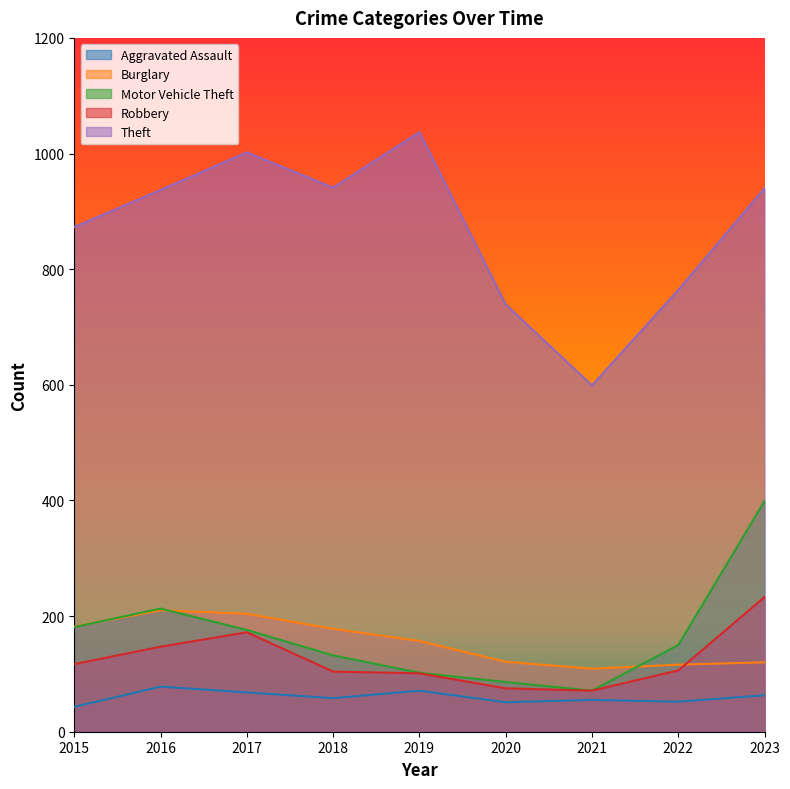

What is the difference between the maximum and minimum values in the Theft series?

438